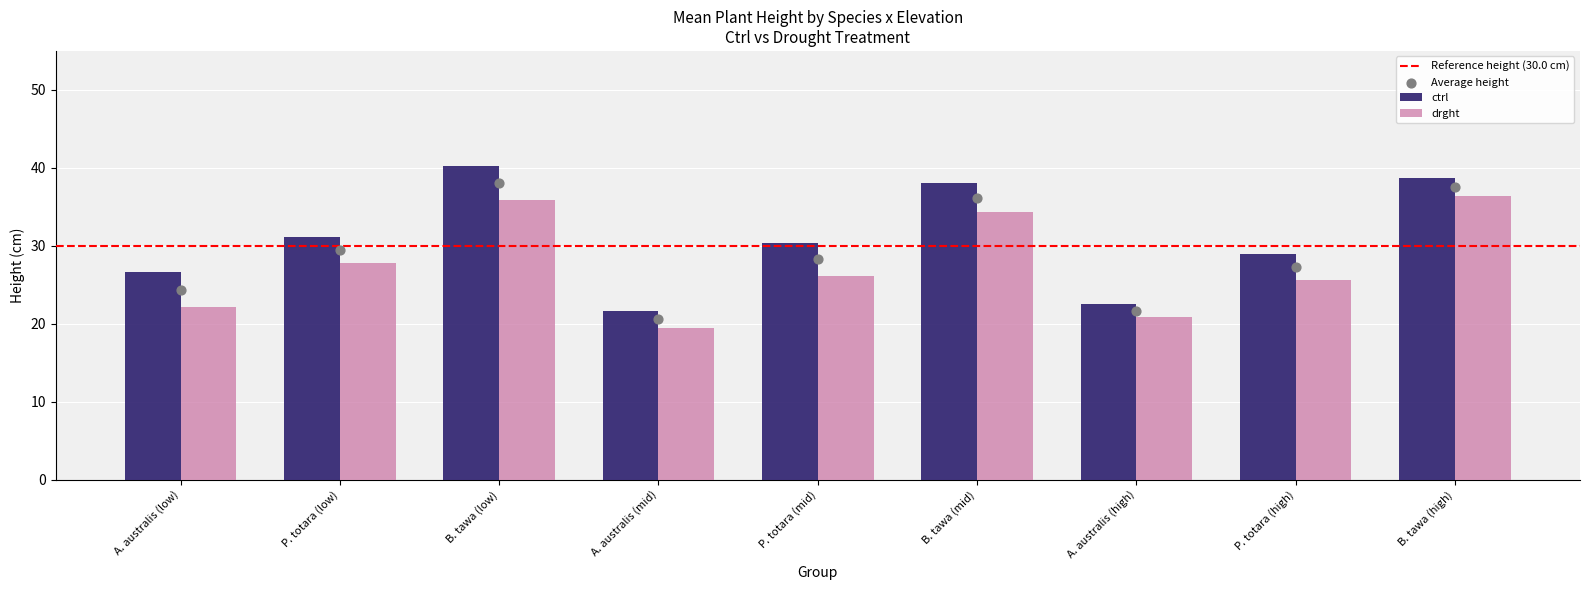

Which series contains the highest Y value?

ctrl